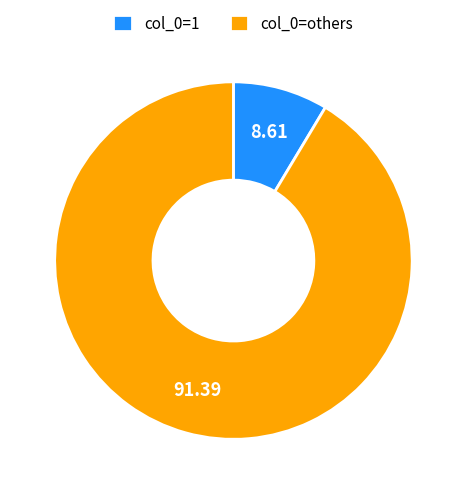

Is col_0=others the majority of the pie?

Yes